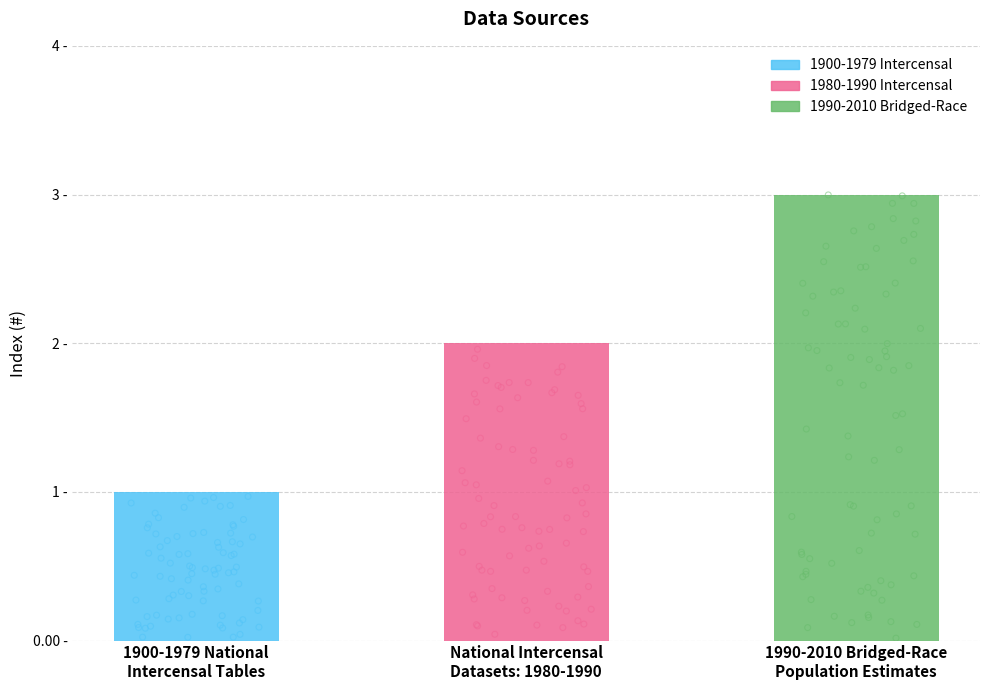

What is the change in value from 1900-1979 National
Intercensal Tables to 1990-2010 Bridged-Race
Population Estimates?

+2